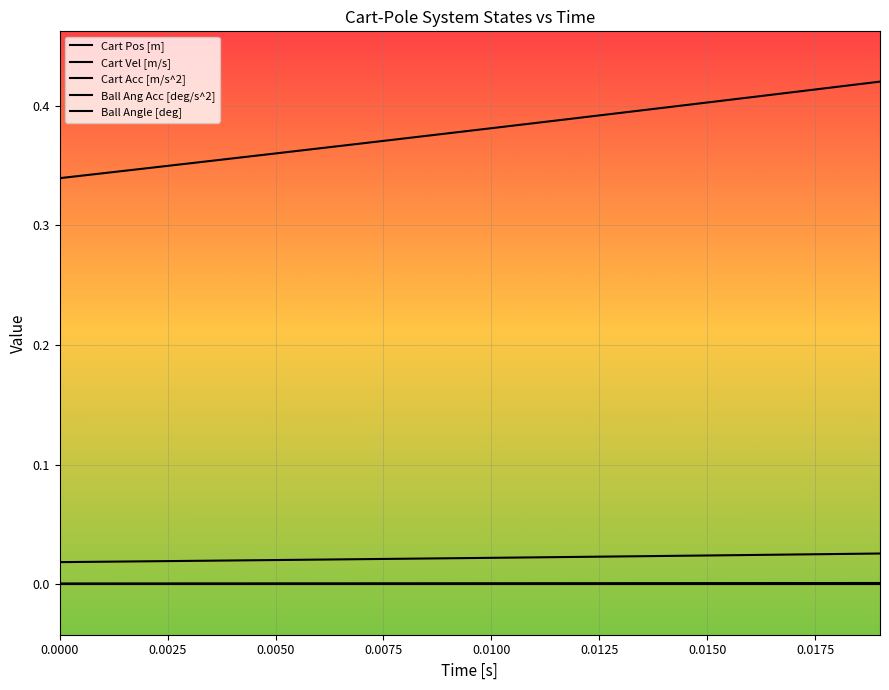

True or false: Cart Acc [m/s^2] and Cart Pos [m] intersect in this chart.

False